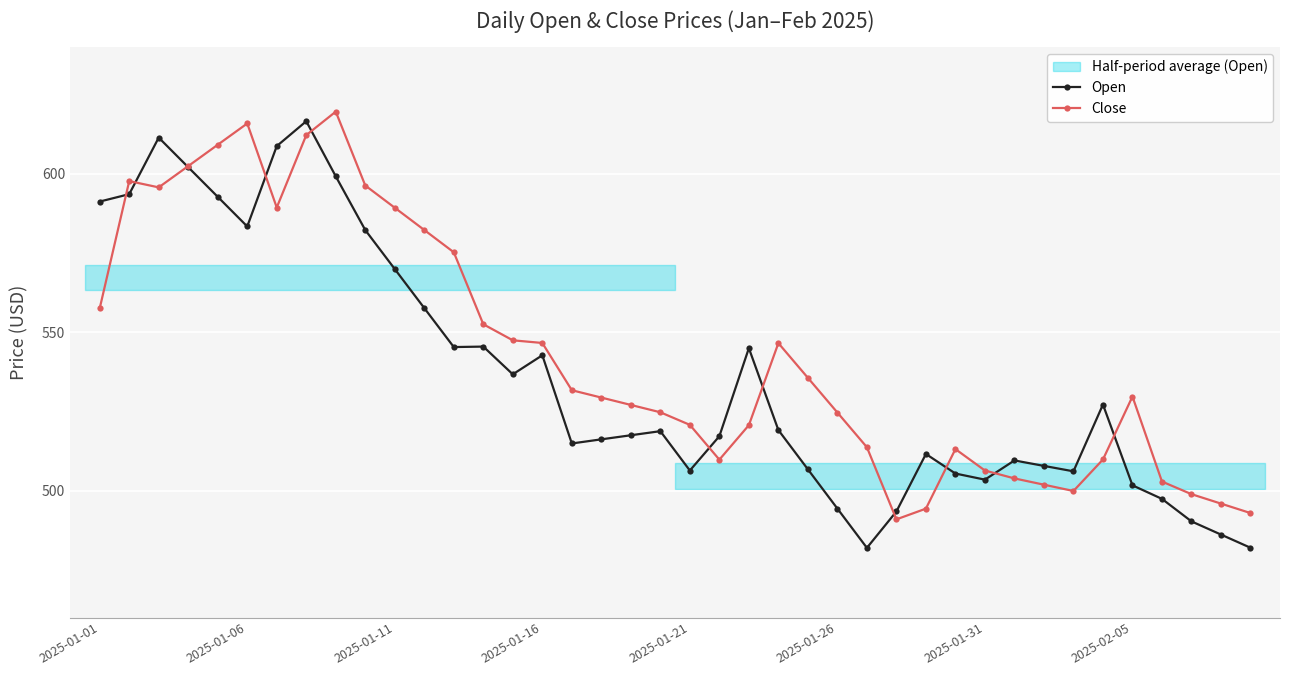

What is the lowest value of the Close series?

491.0